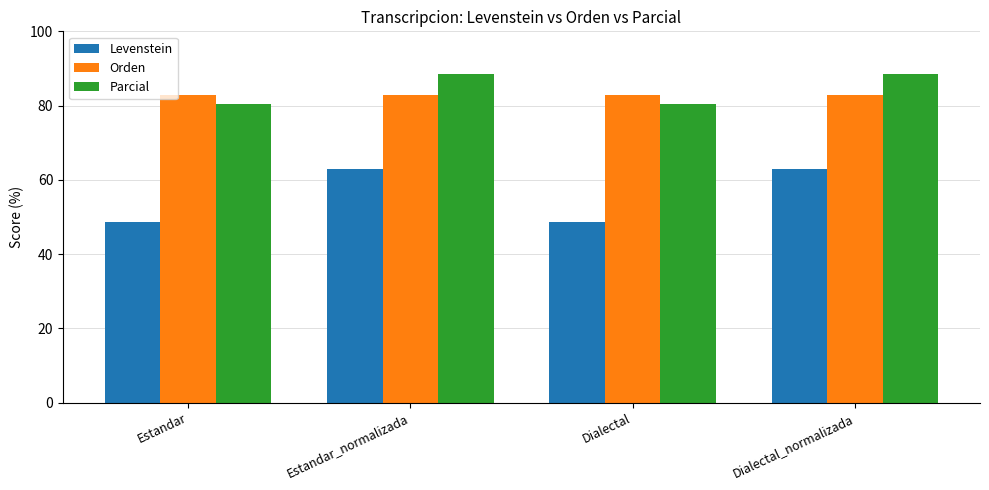

What is the label of the 3rd bar from the right?

Estandar_normalizada